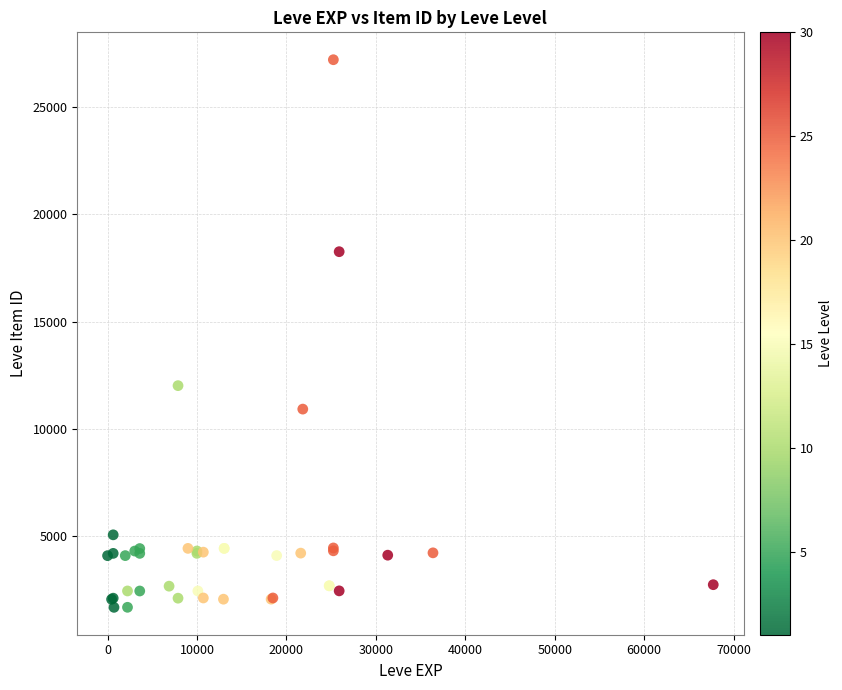

What Y value in the scatter plot is closest to 14448?

12018